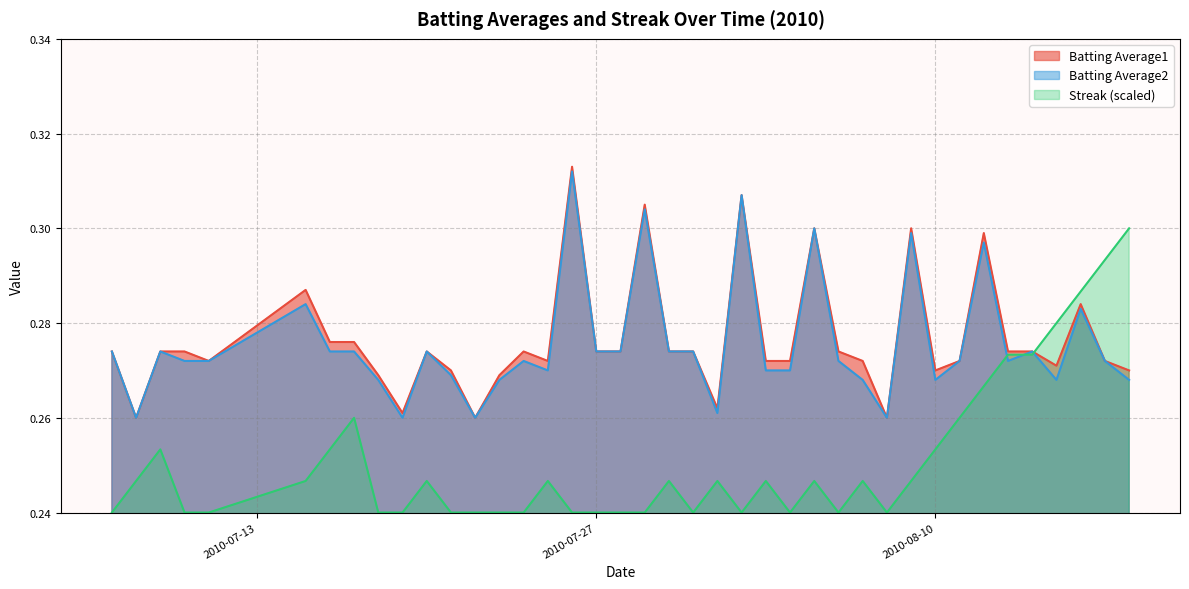

Which series has the widest spread of values?

Streak (scaled)